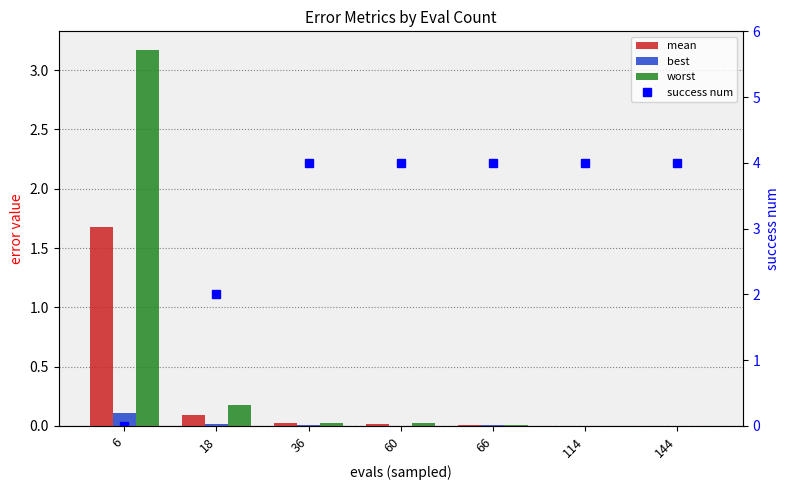

The value of best at 66 is 0.0. True or false?

True